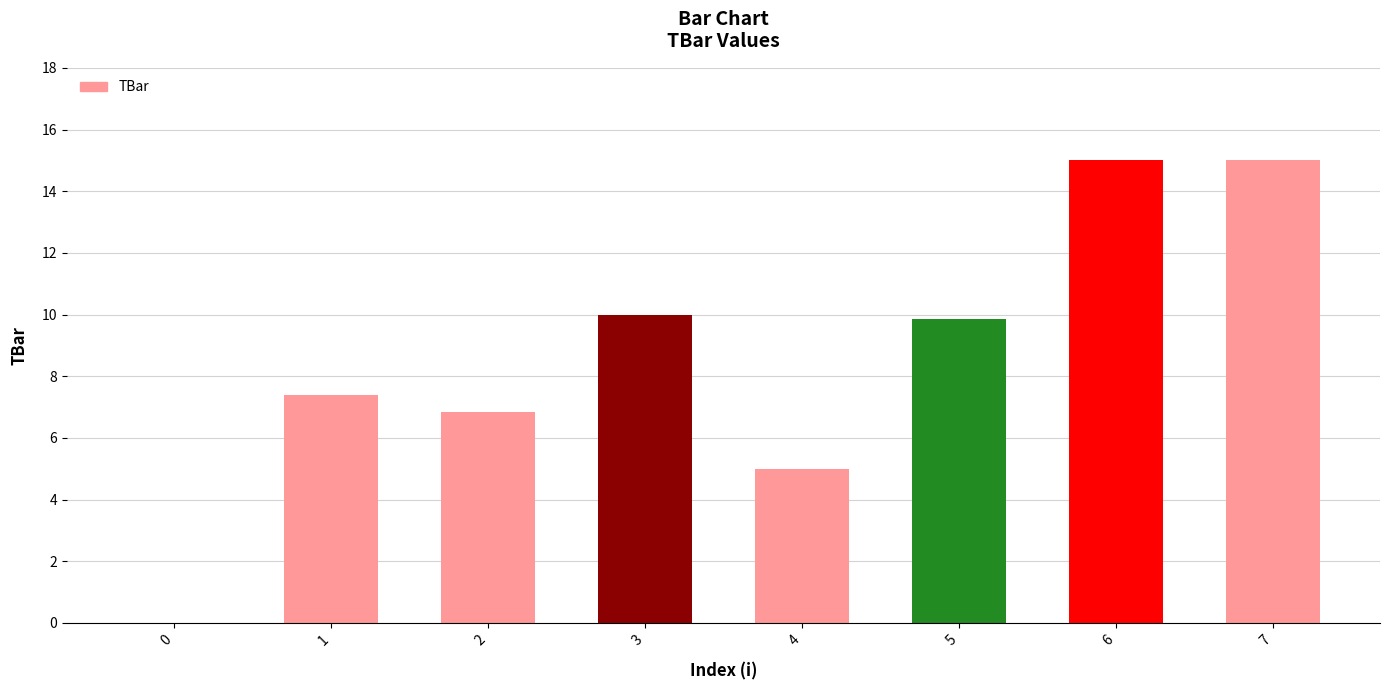

At which label does the data first exceed 9?

3